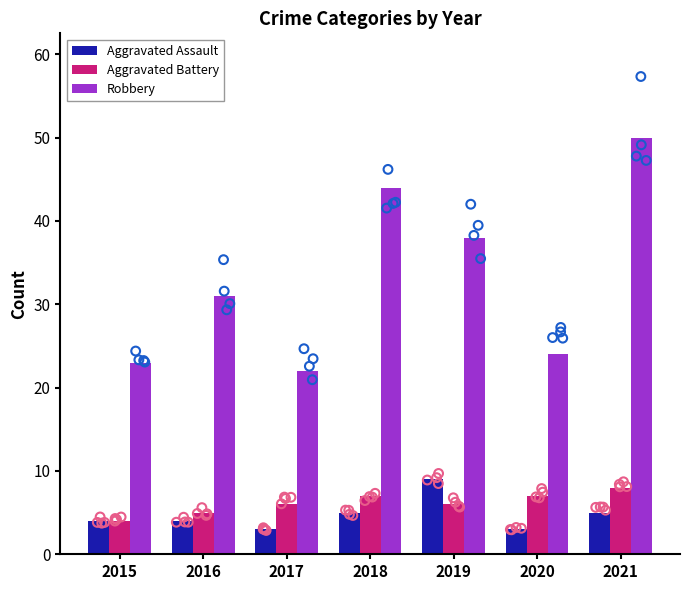

Which series reaches the maximum Y coordinate?

Robbery